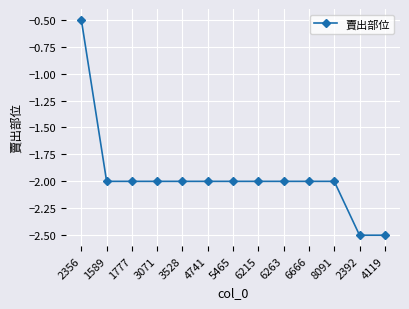

Where is the data nearest to the value -1?

2356